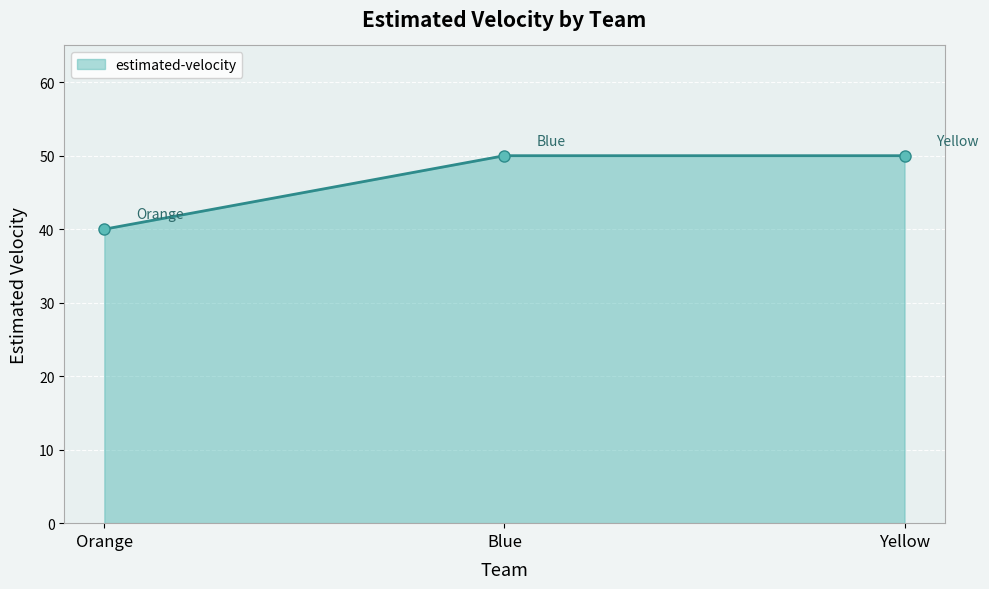

What is the label of the 2nd point from the right?

Blue